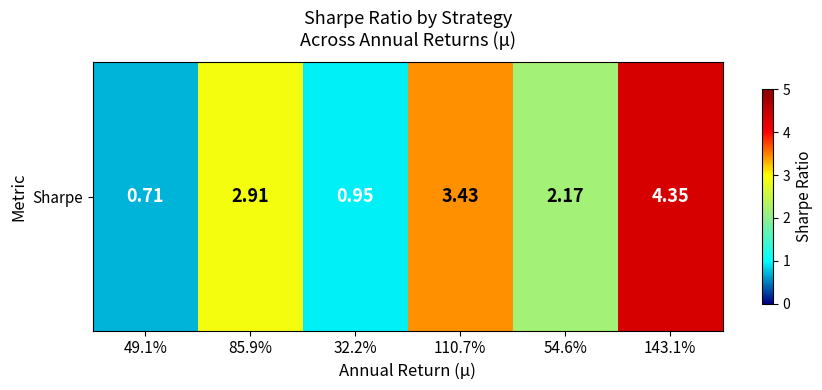

Reading left to right, list all the values displayed in this chart.

0.7	2.9	0.9	3.4	2.2	4.3